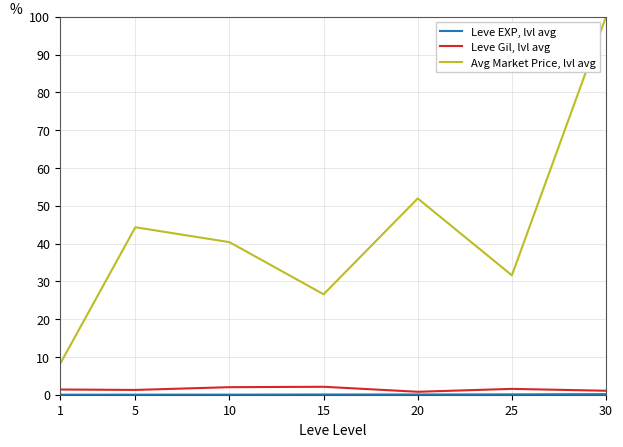

The Avg Market Price, lvl avg series shows 9.3 at 15. True or false?

False